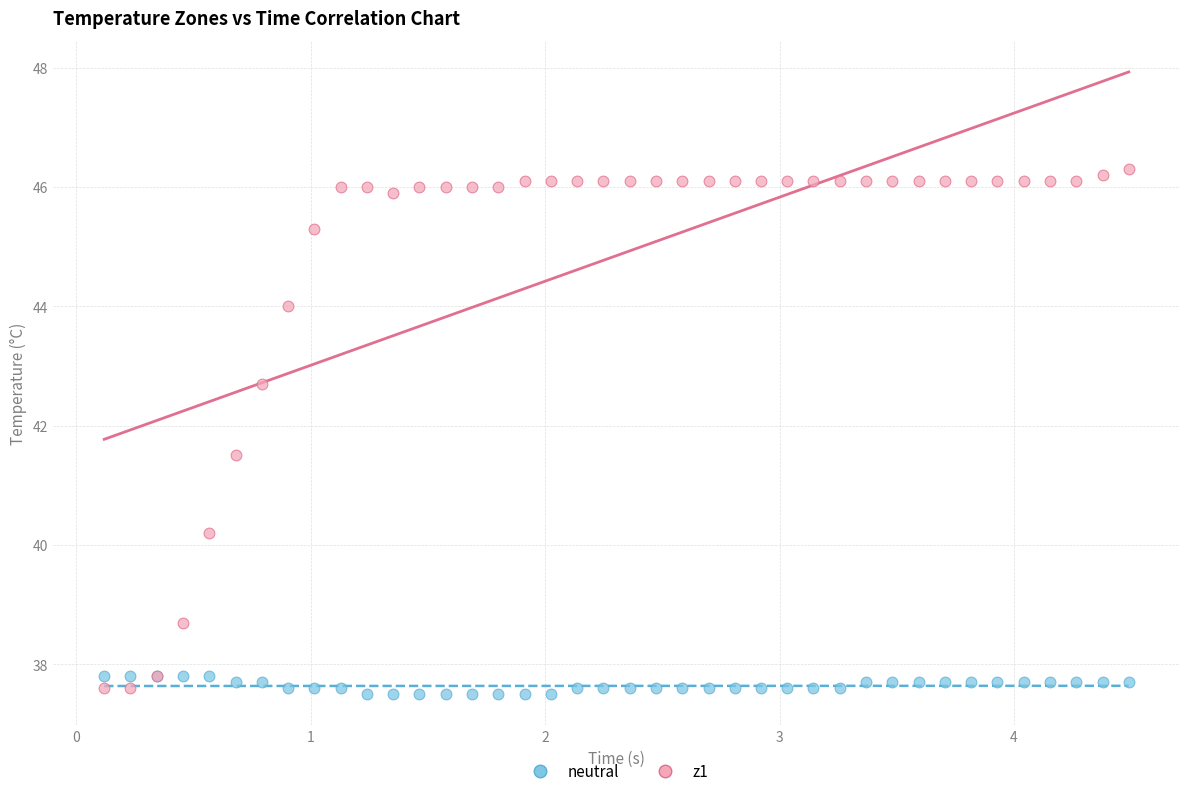

What are all the series names shown in the legend?

neutral, z1